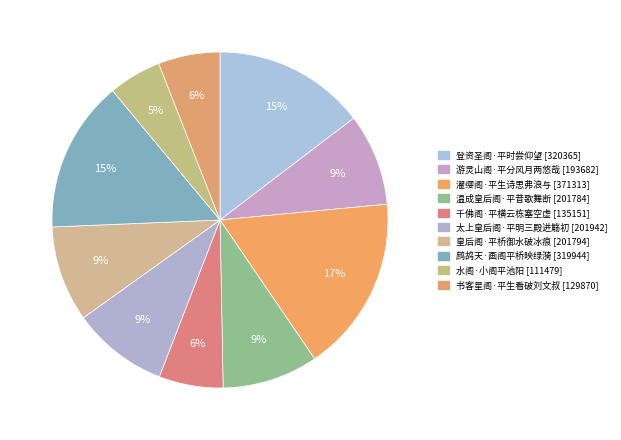

How many segments does this pie chart have?

10